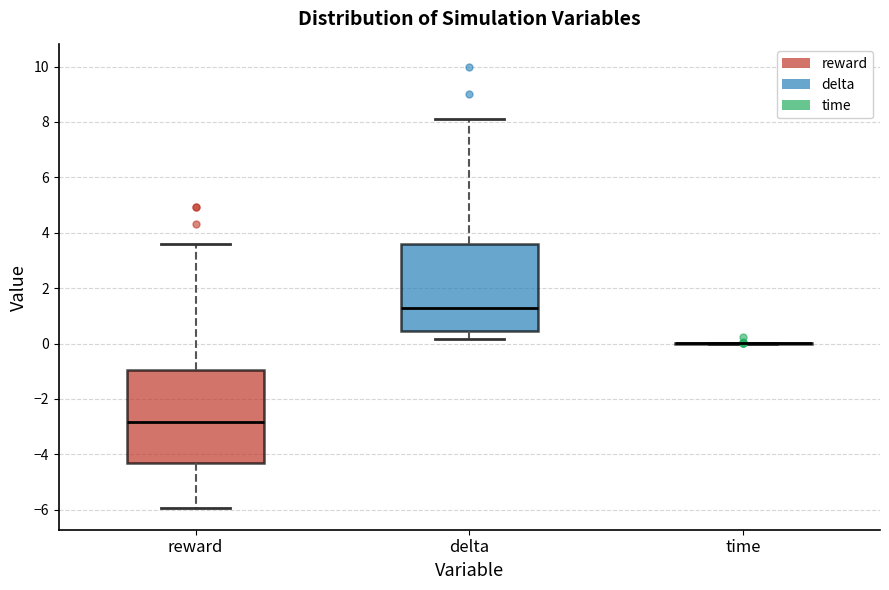

Reading left to right, transcribe this box plot: for each box, give where its median line is, the range the box spans, and where its two whiskers end, as read against the y-axis. The values are not printed on the chart, so give them approximately, as read against the axis.

reward: median -2.8, box -4.4 to -1.0, whiskers -6.0 to 3.6
delta: median 1.2, box 0.4 to 3.6, whiskers 0.2 to 8.0
time: box collapsed to a line at 0.0, whiskers 0.0 to 0.0